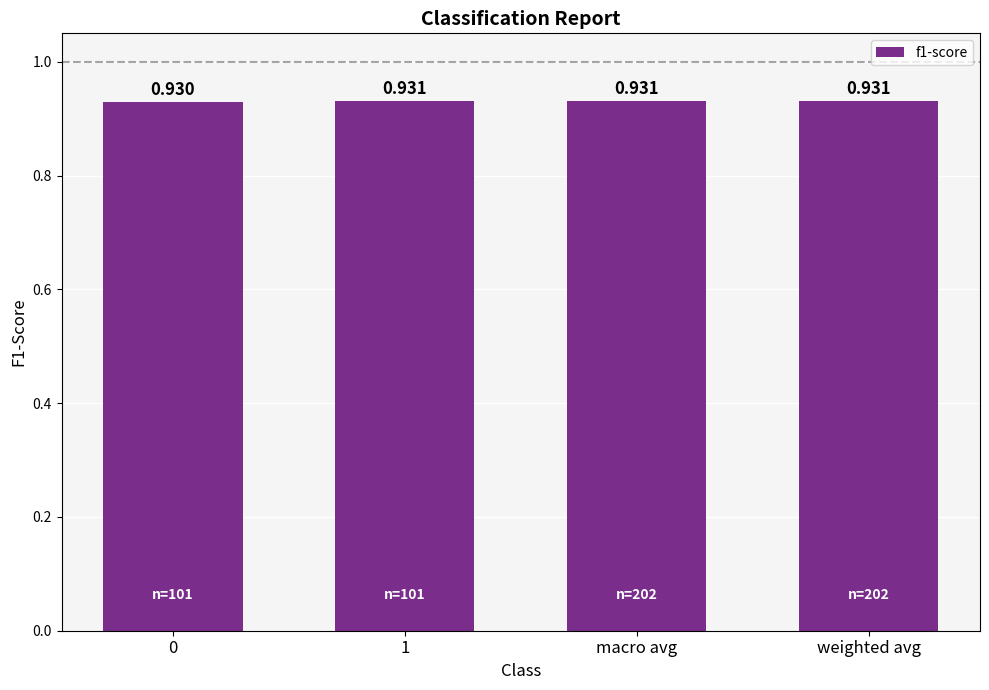

Which has a higher value, 0 or weighted avg?

weighted avg